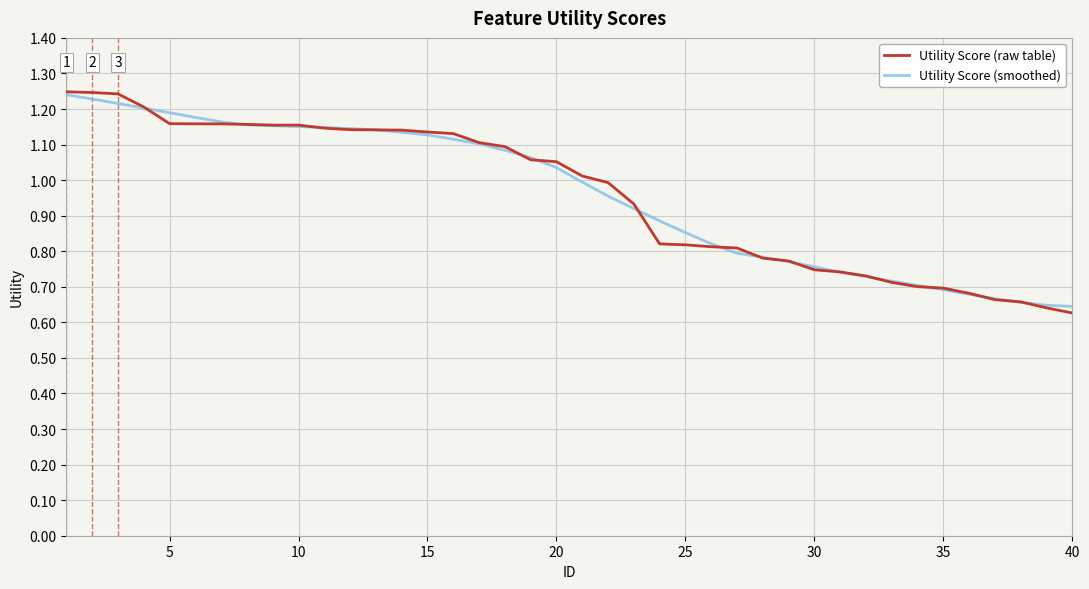

Which series has the widest spread of values?

Utility Score (raw table)